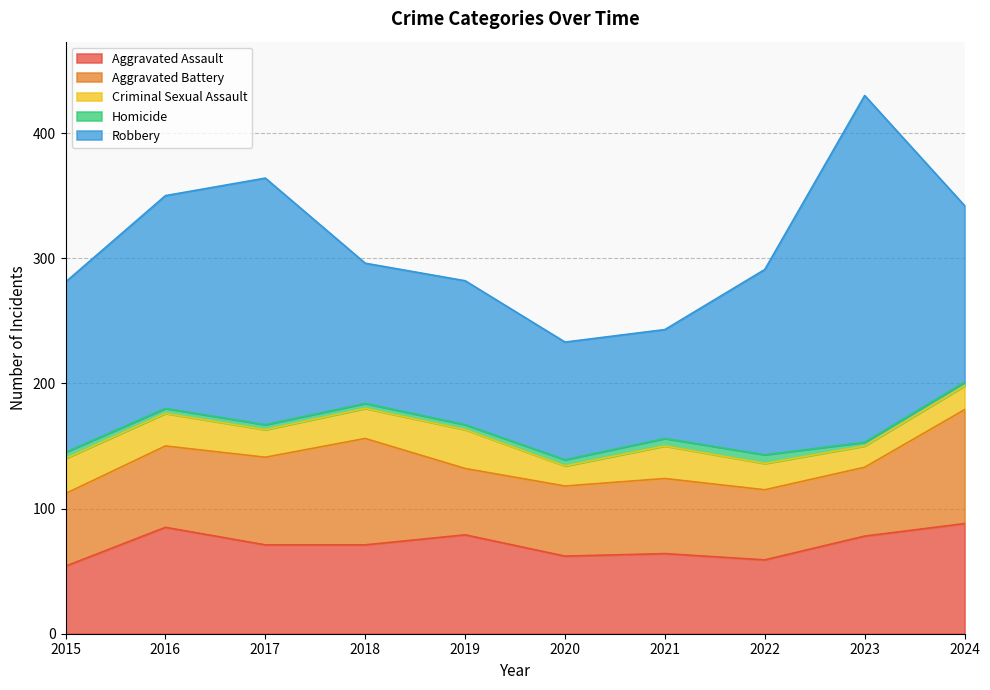

What is the lowest value of the Criminal Sexual Assault series?

16